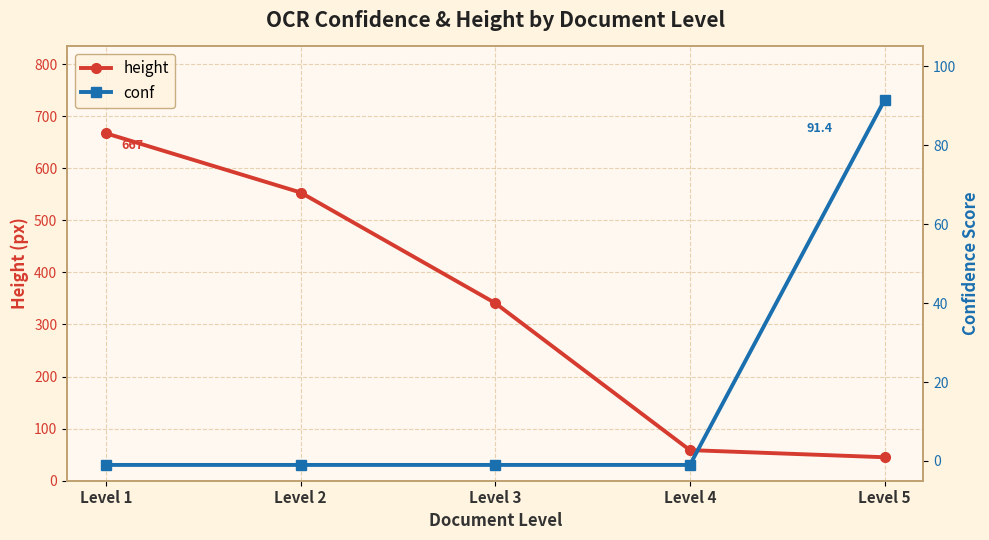

Where is conf nearest to the value 45?

Level 1